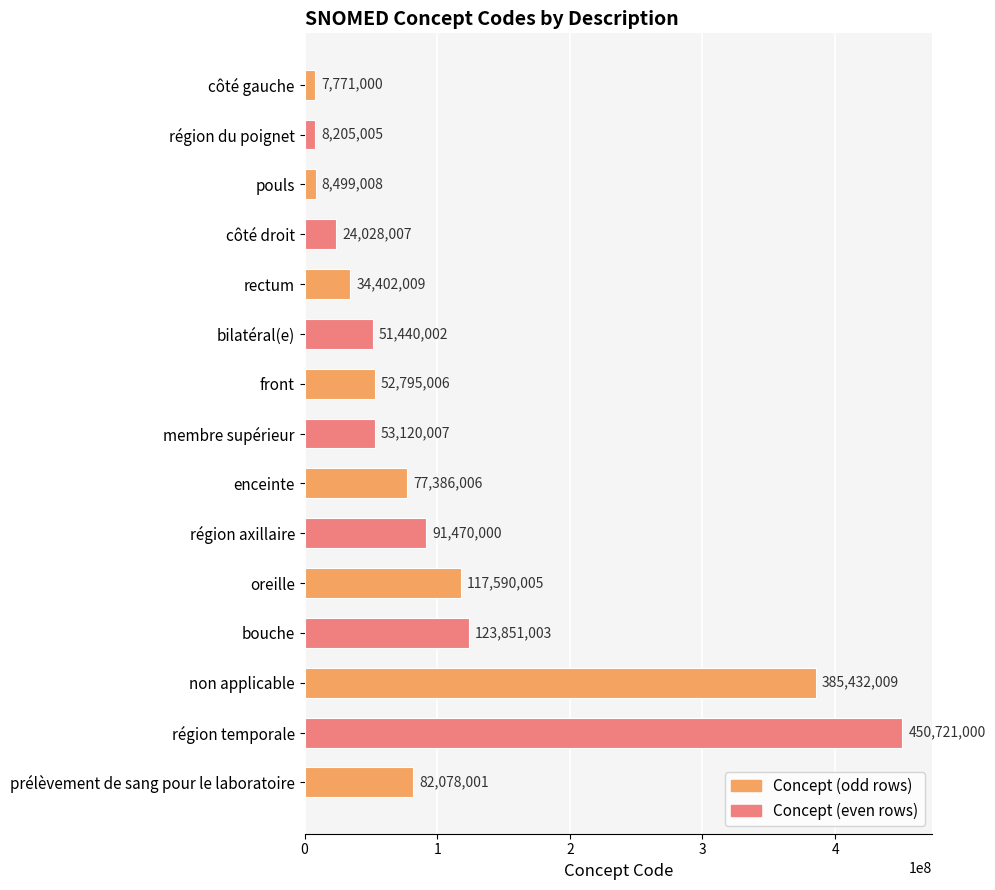

What is the change in value from côté gauche to rectum?

+26631009